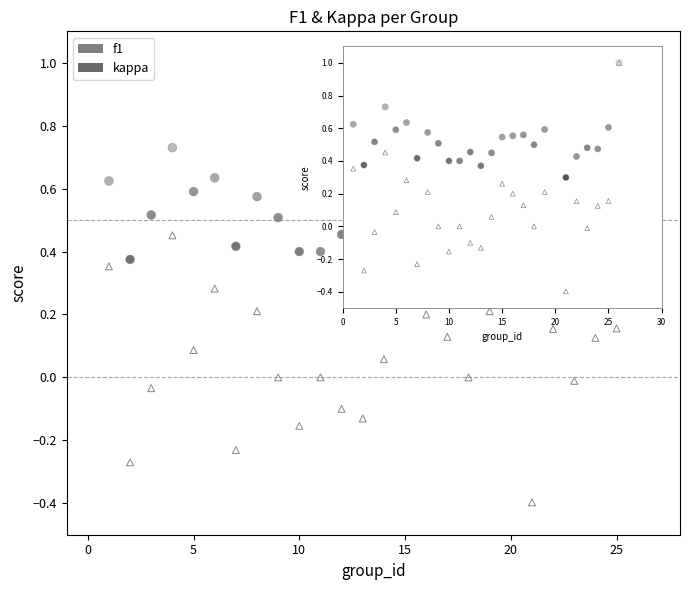

What are all the series names shown in the legend?

f1, kappa